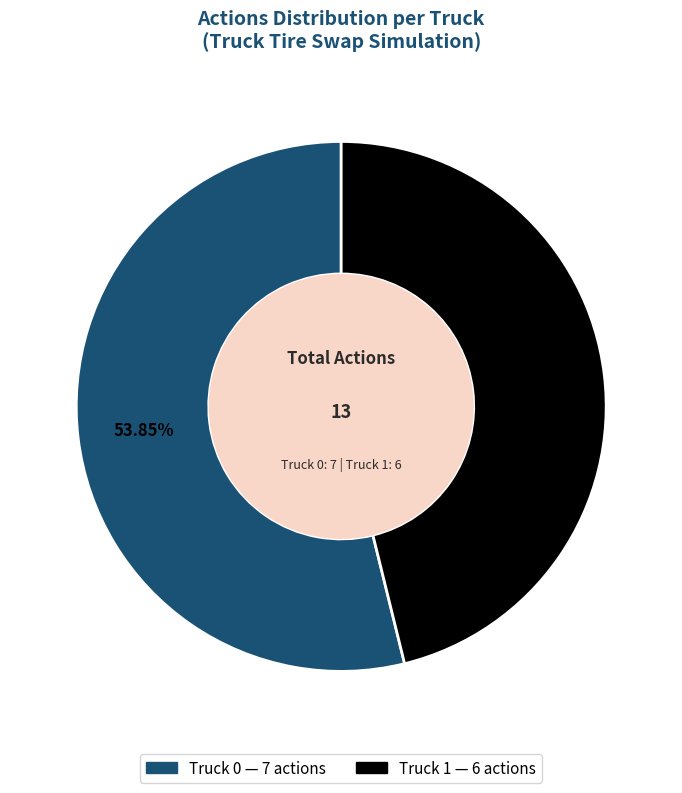

To the nearest percent, what is the average slice percentage?

50%